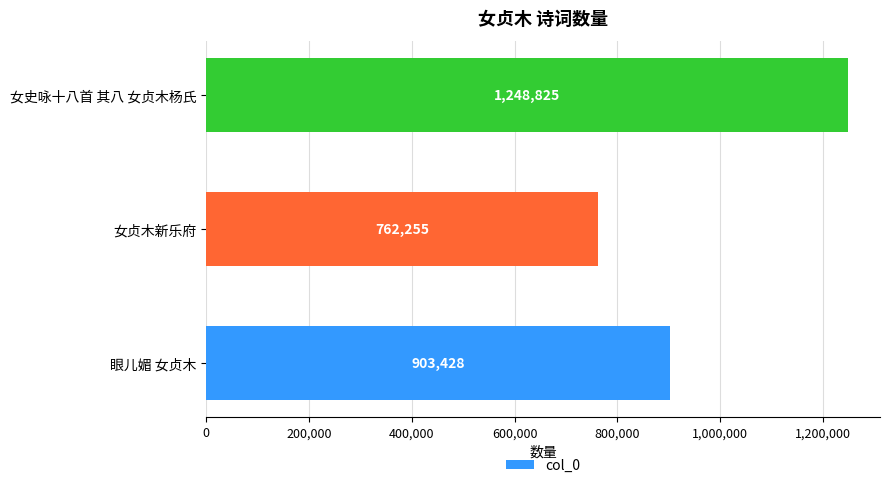

What is the approximate value at 女贞木新乐府?

762255